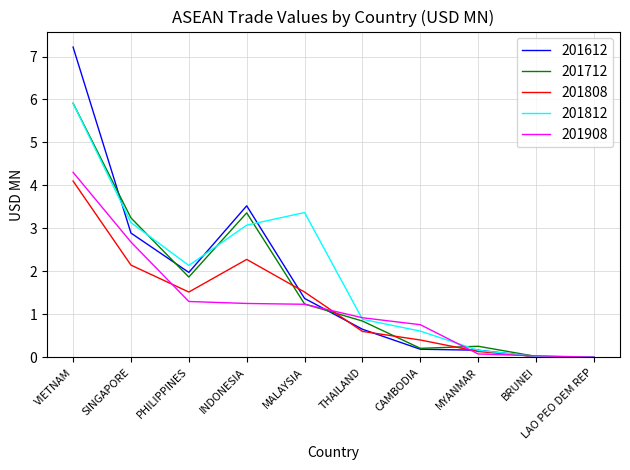

What are all the series names shown in the legend?

201612, 201712, 201808, 201812, 201908